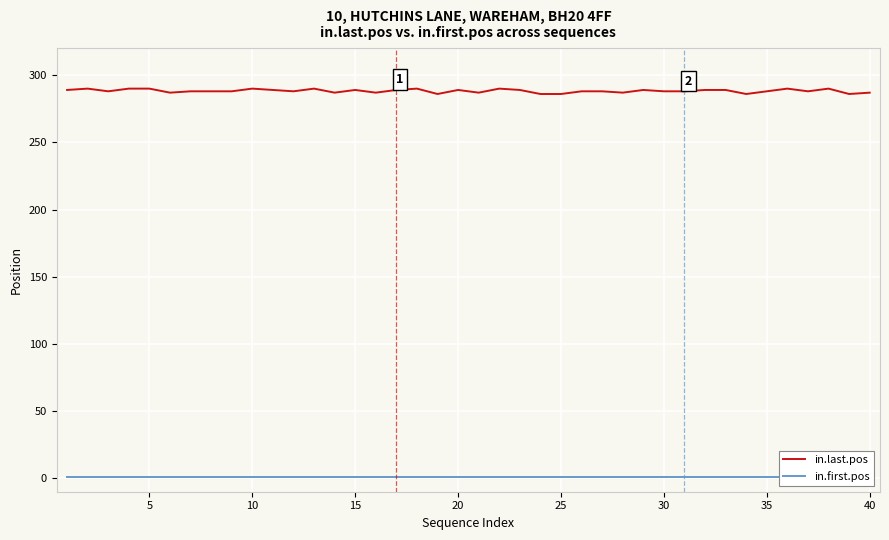

The in.last.pos series shows 288 at 35. True or false?

True